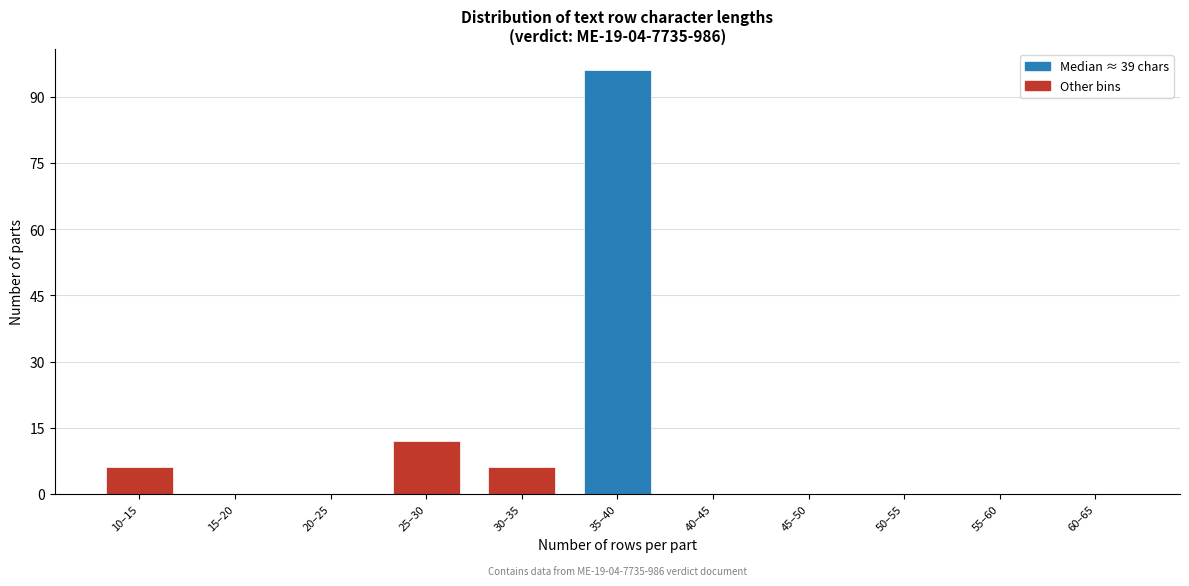

Reading right to left, what are all the values shown in this chart?

60–65=0	55–60=0	50–55=0	45–50=0	40–45=0	35–40=96	30–35=6	25–30=12	20–25=0	15–20=0	10–15=6